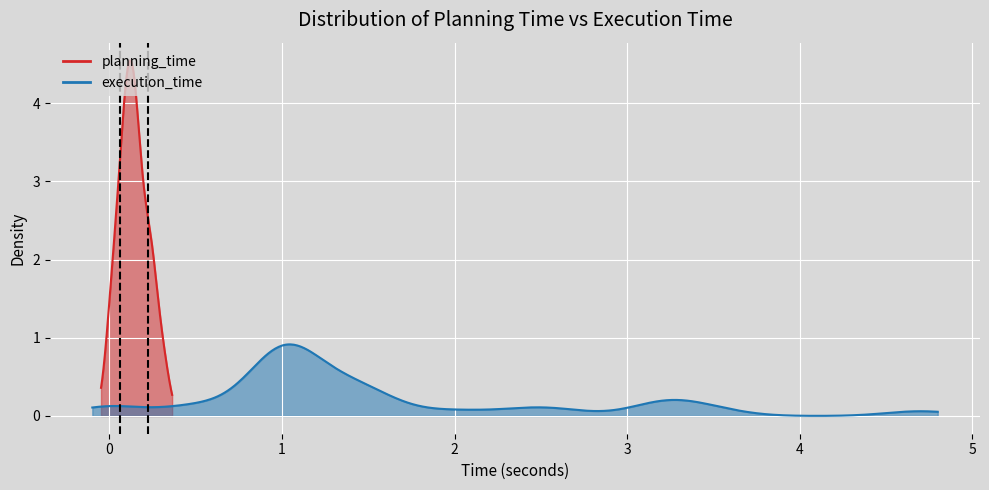

True or false: execution_time has a value of 0.5 at 10.

False